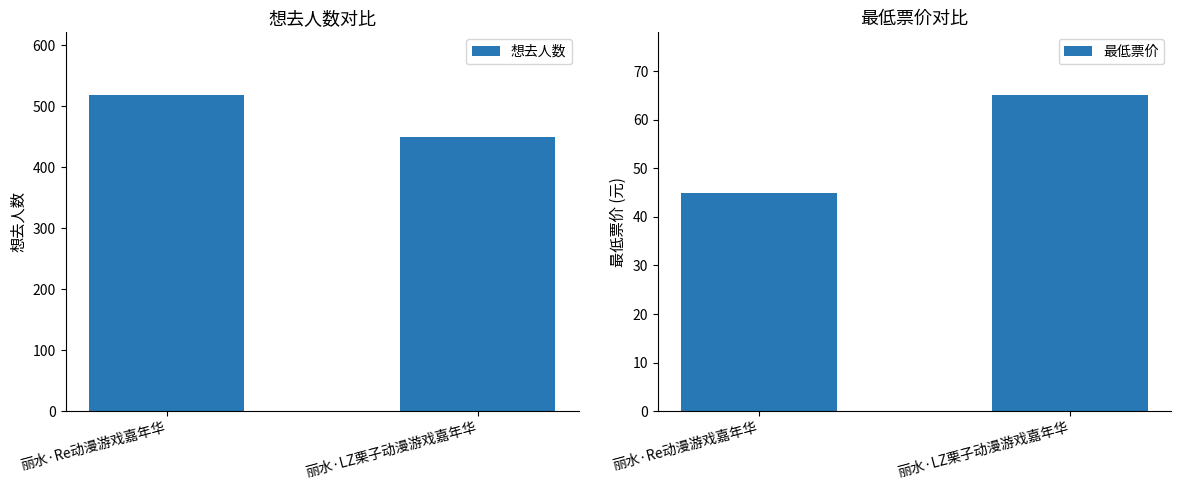

How many 最低票价 values are between 45 and 65?

2